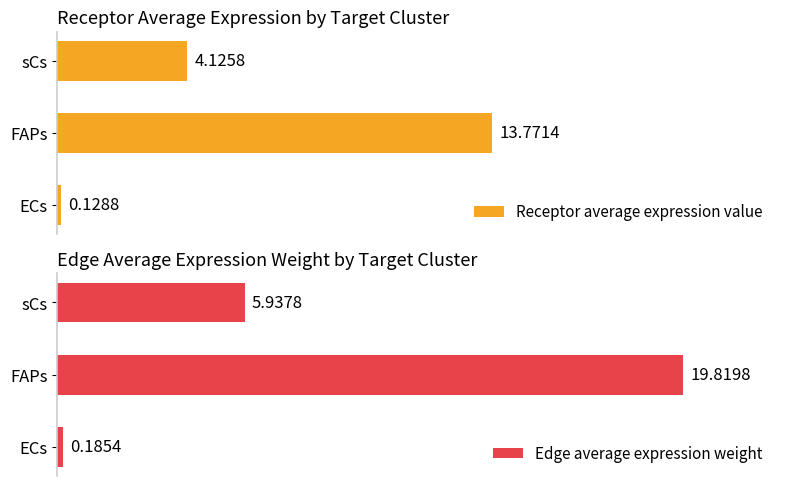

Does the chart contain any negative values?

No